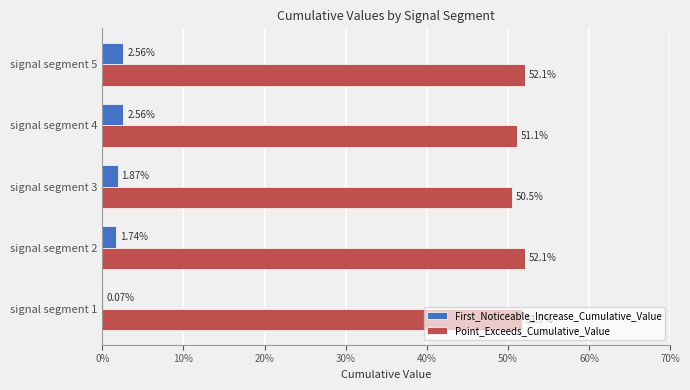

What is the value of the Point_Exceeds_Cumulative_Value bar at the 5th from the left?

0.5